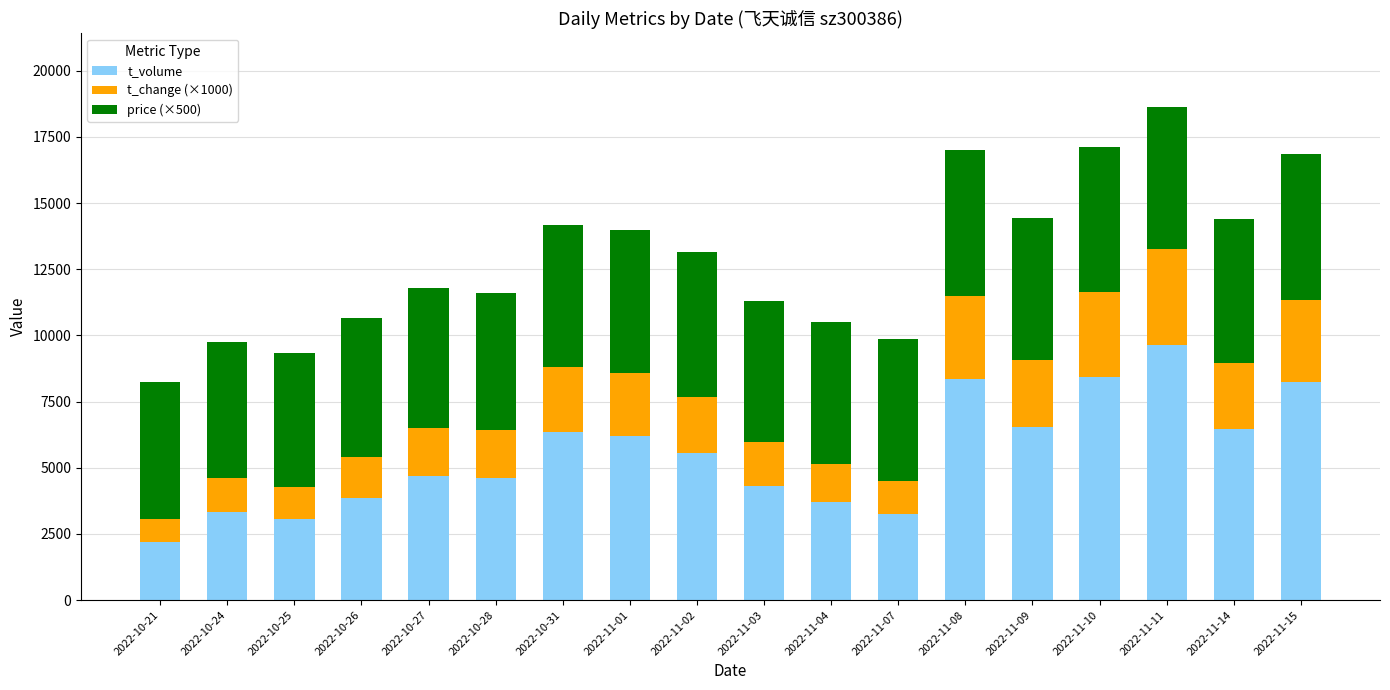

What is the minimum value for t_volume?

2193